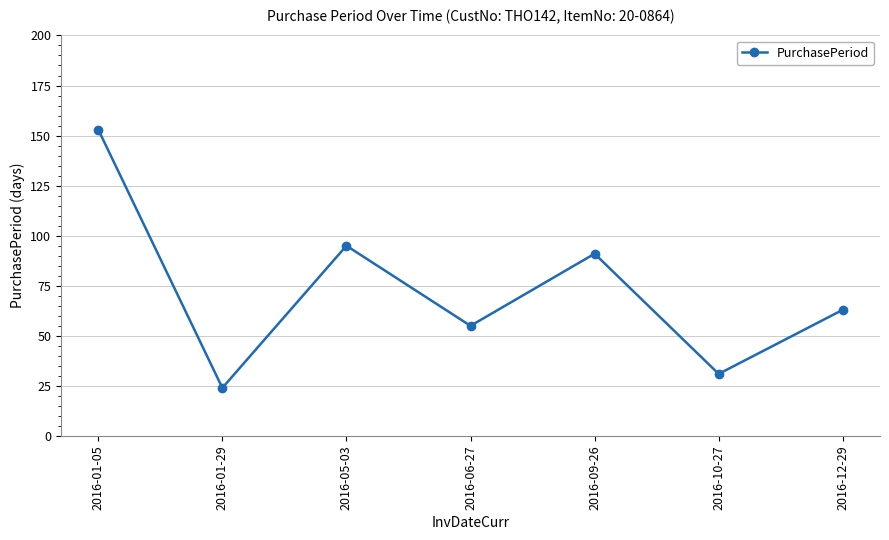

Which label corresponds to the largest value in the chart?

2016-01-05